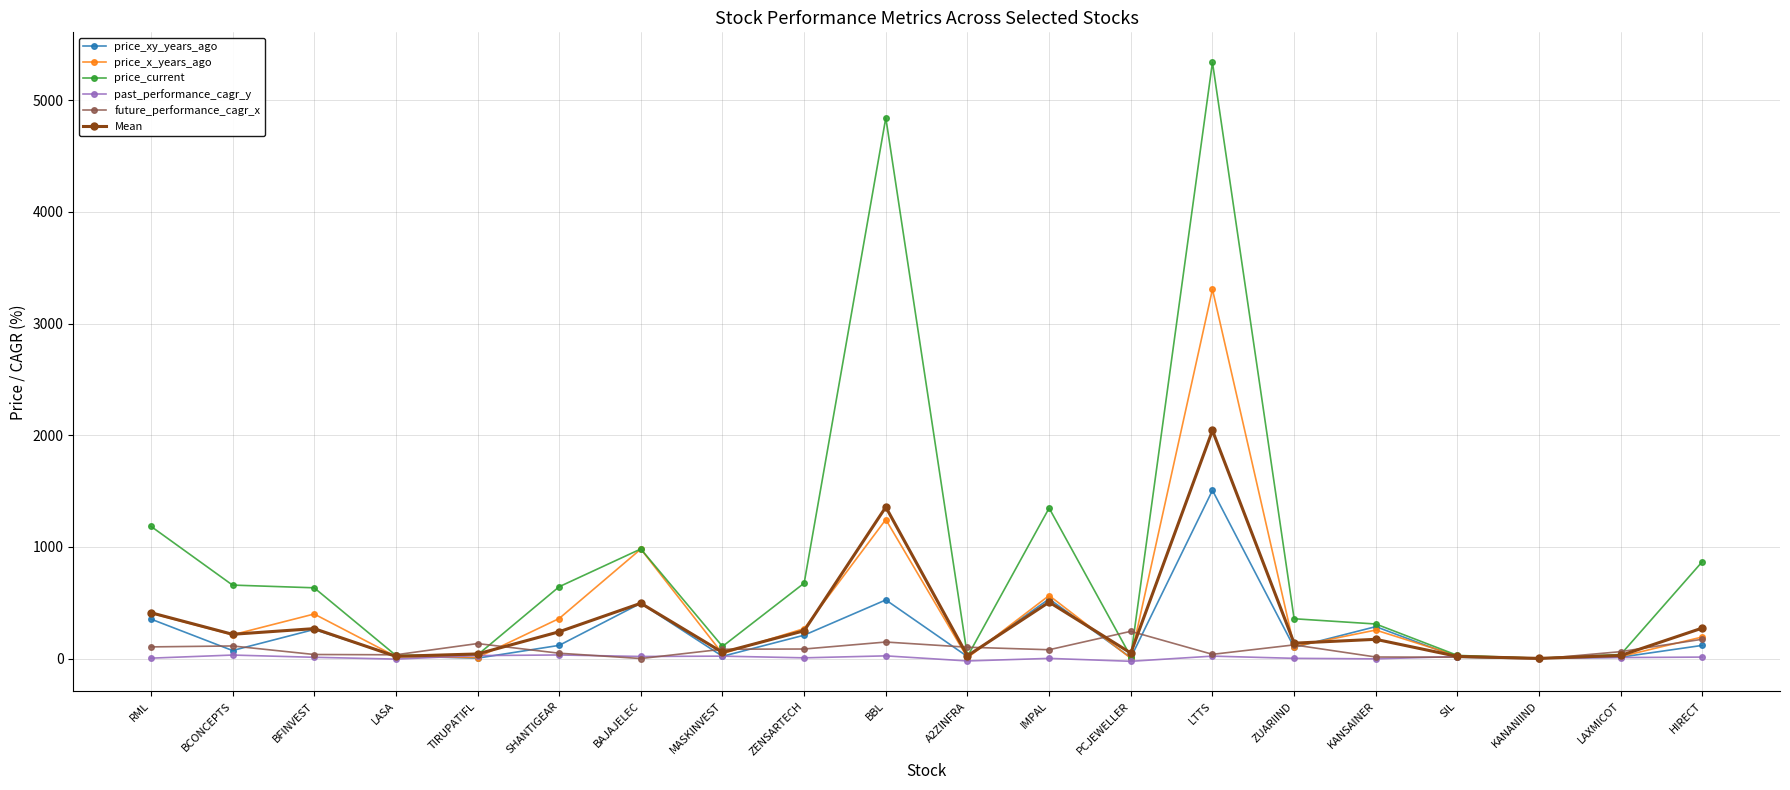

Which series has the largest range (max minus min)?

price_current